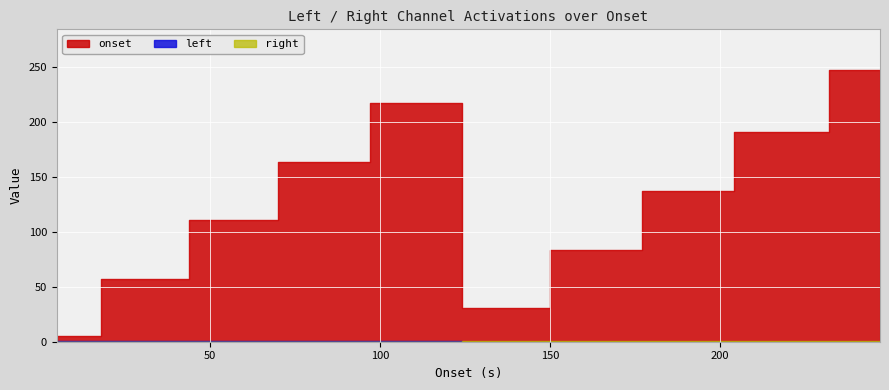

Reading left to right, transcribe all the data shown in this chart.

left: 0=1.0	1=1.0	2=1.0	3=1.0	4=1.0	5=0.0	6=0.0	7=0.0	8=0.0	9=0.0
right: 0=0.0	1=0.0	2=0.0	3=0.0	4=0.0	5=1.0	6=1.0	7=1.0	8=1.0	9=1.0
onset: 0=5.0	1=57.0	2=111.0	3=163.0	4=217.0	5=31.0	6=83.0	7=137.0	8=191.0	9=247.0